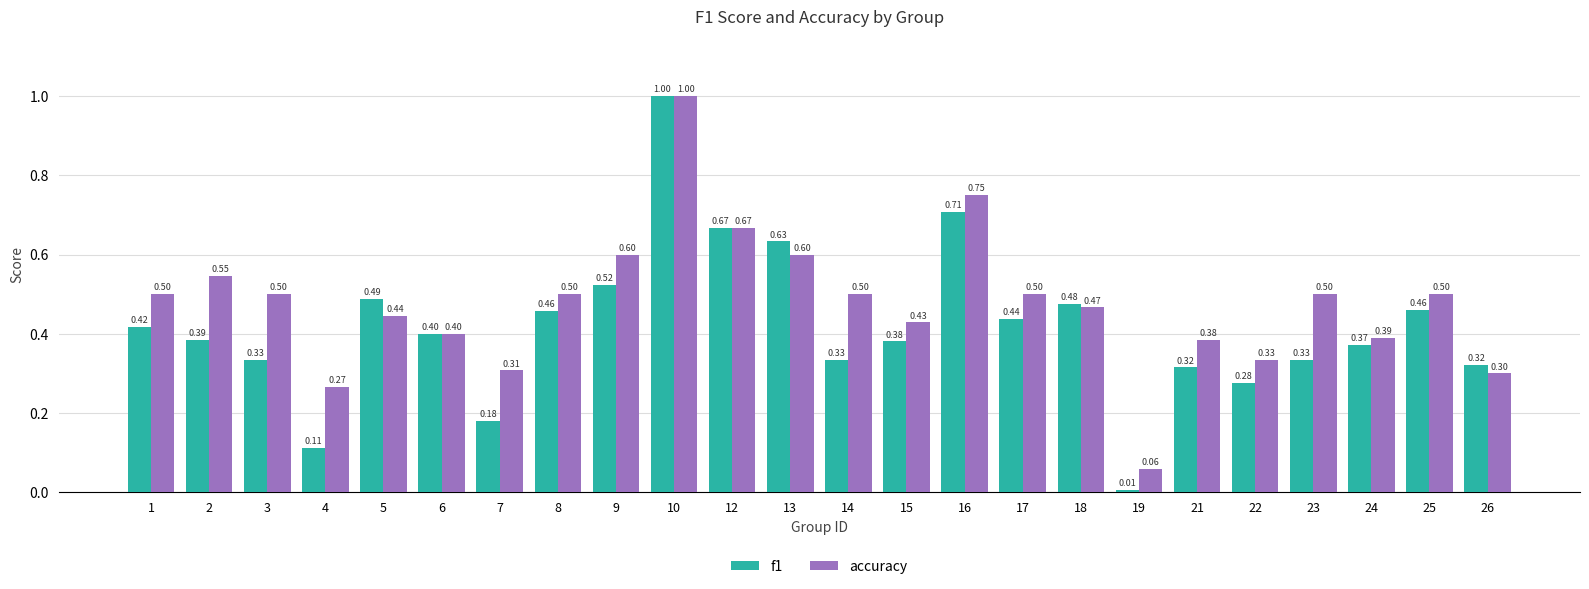

Is the value of f1 at 15 greater than the value of accuracy at 25?

No